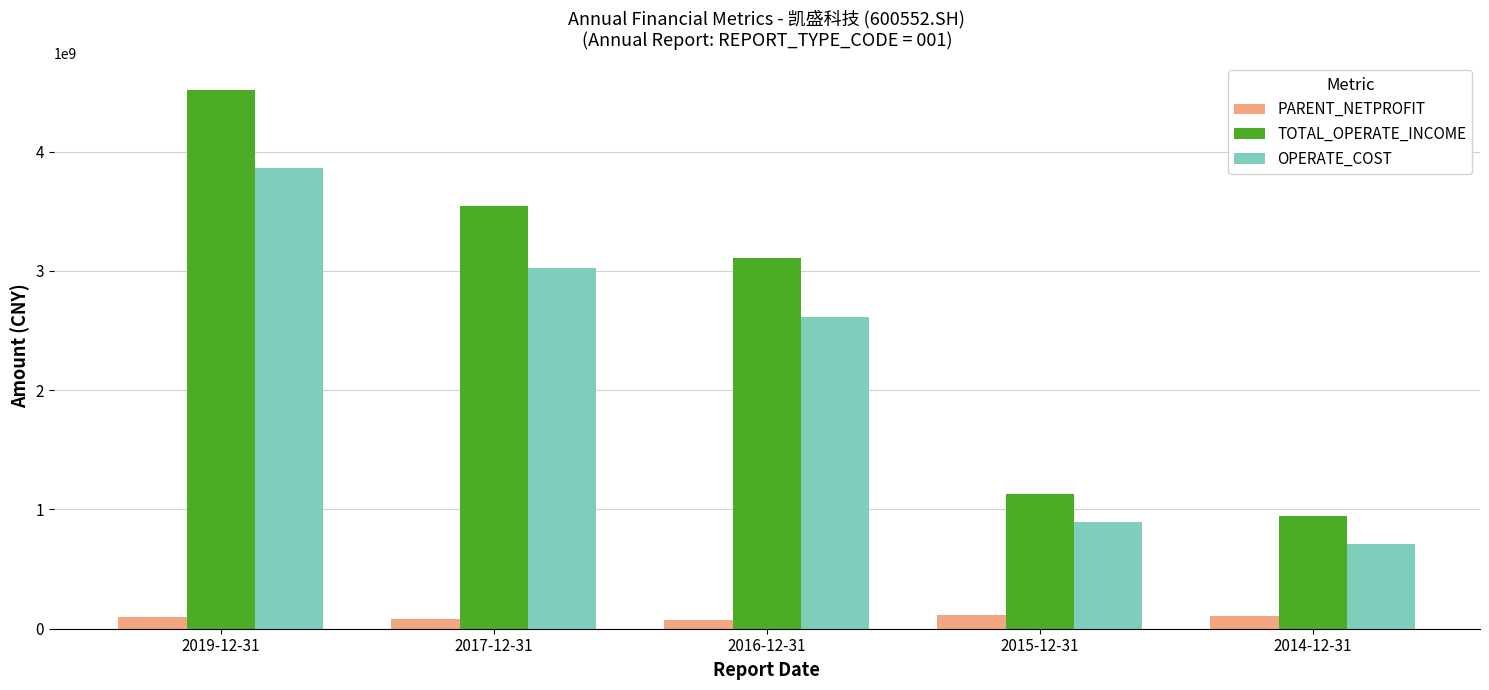

True or false: PARENT_NETPROFIT has a value of 75575850.9 at 2016-12-31.

True